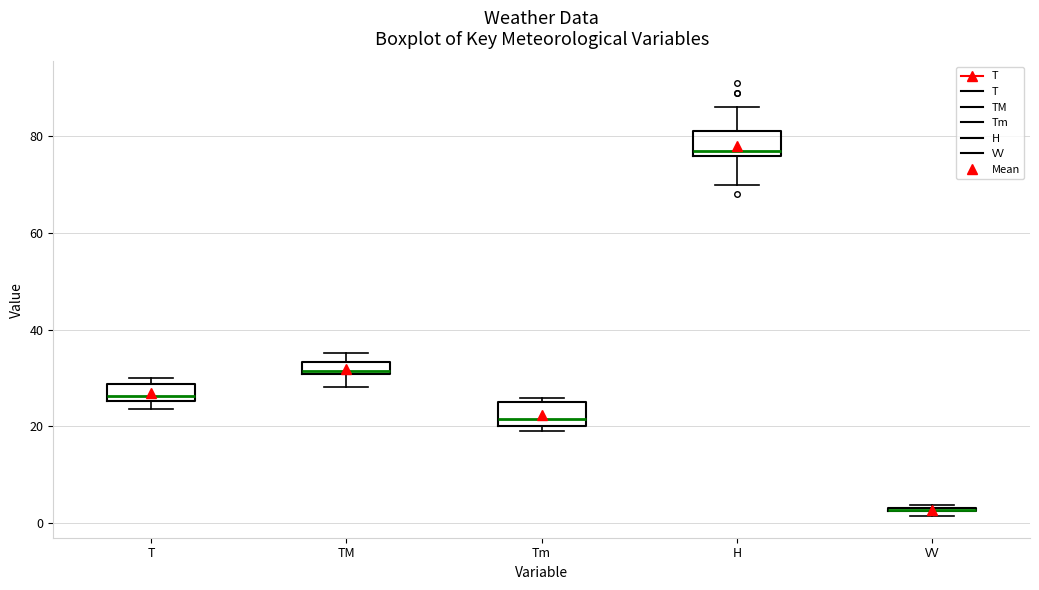

Where is the upper edge of the box for T on the y-axis? The values are not printed on the chart, so give them approximately, as read against the axis.

28